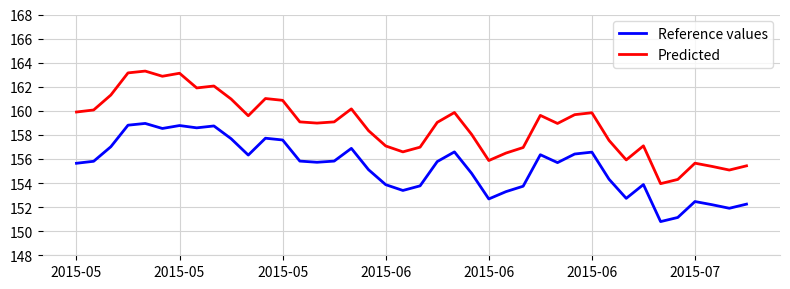

What is the minimum value for Predicted?

153.9